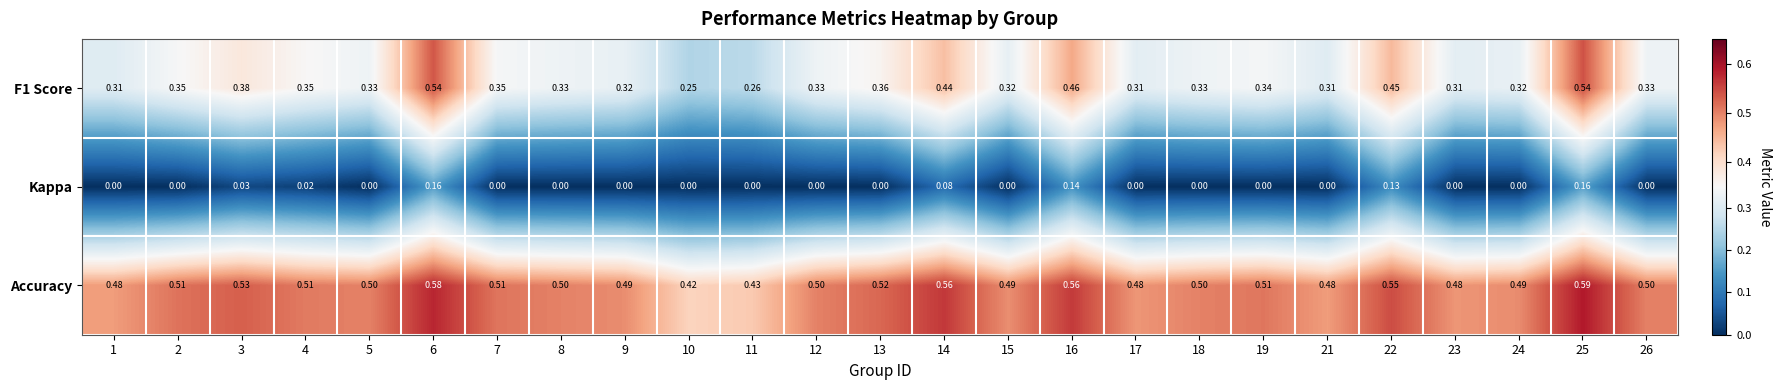

At which category is the sum across all series the highest?

25